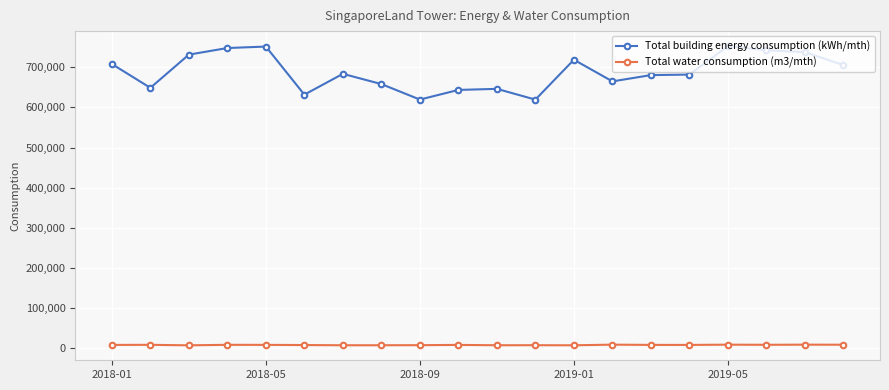

Which series has the largest range (max minus min)?

Total building energy consumption (kWh/mth)